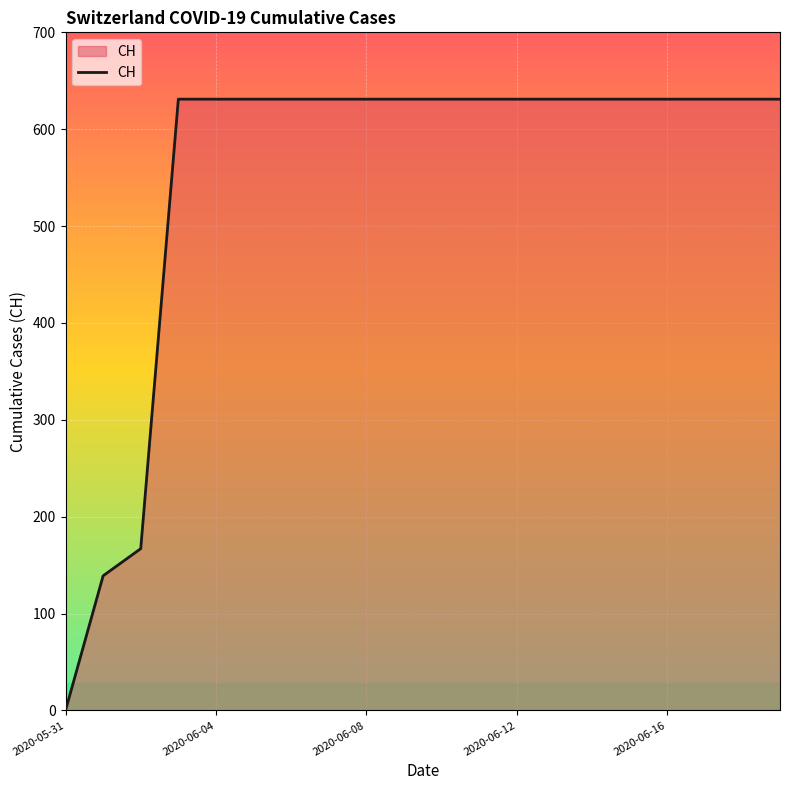

What is the difference between the maximum and minimum values?

631